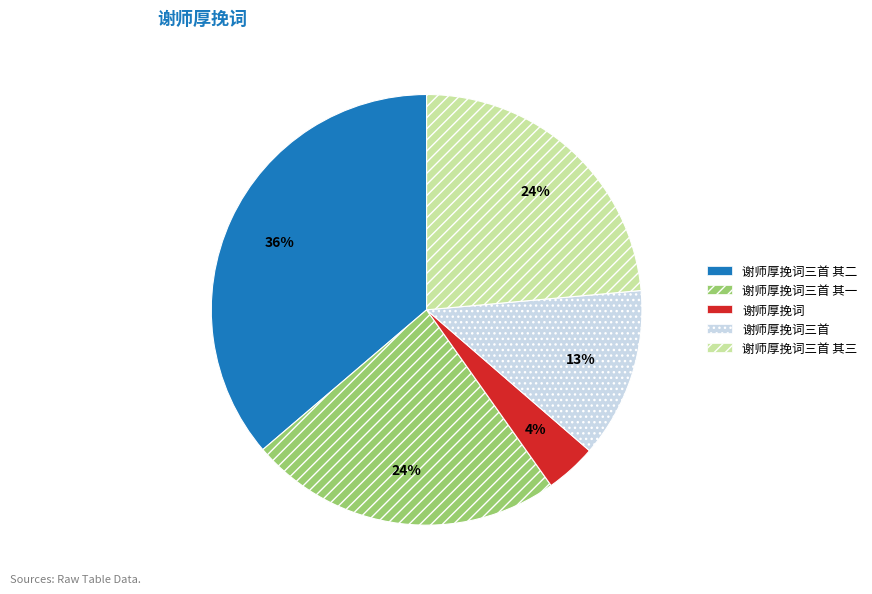

Combined, do 谢师厚挽词三首 其三 and 谢师厚挽词三首 其一 account for over 50%?

No